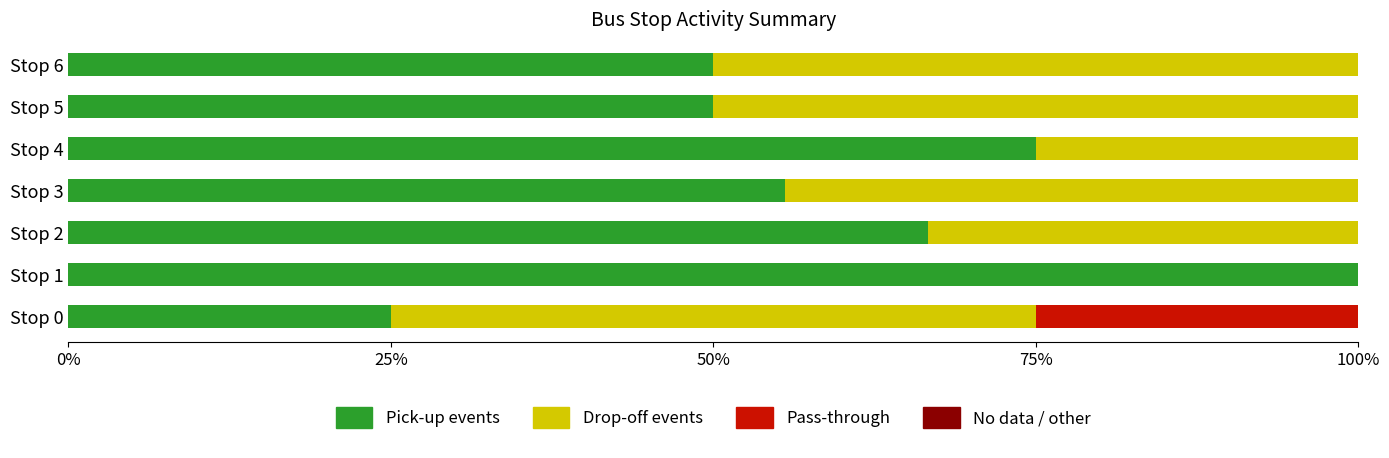

Which has a higher value, Stop 3 or Stop 1?

Stop 1